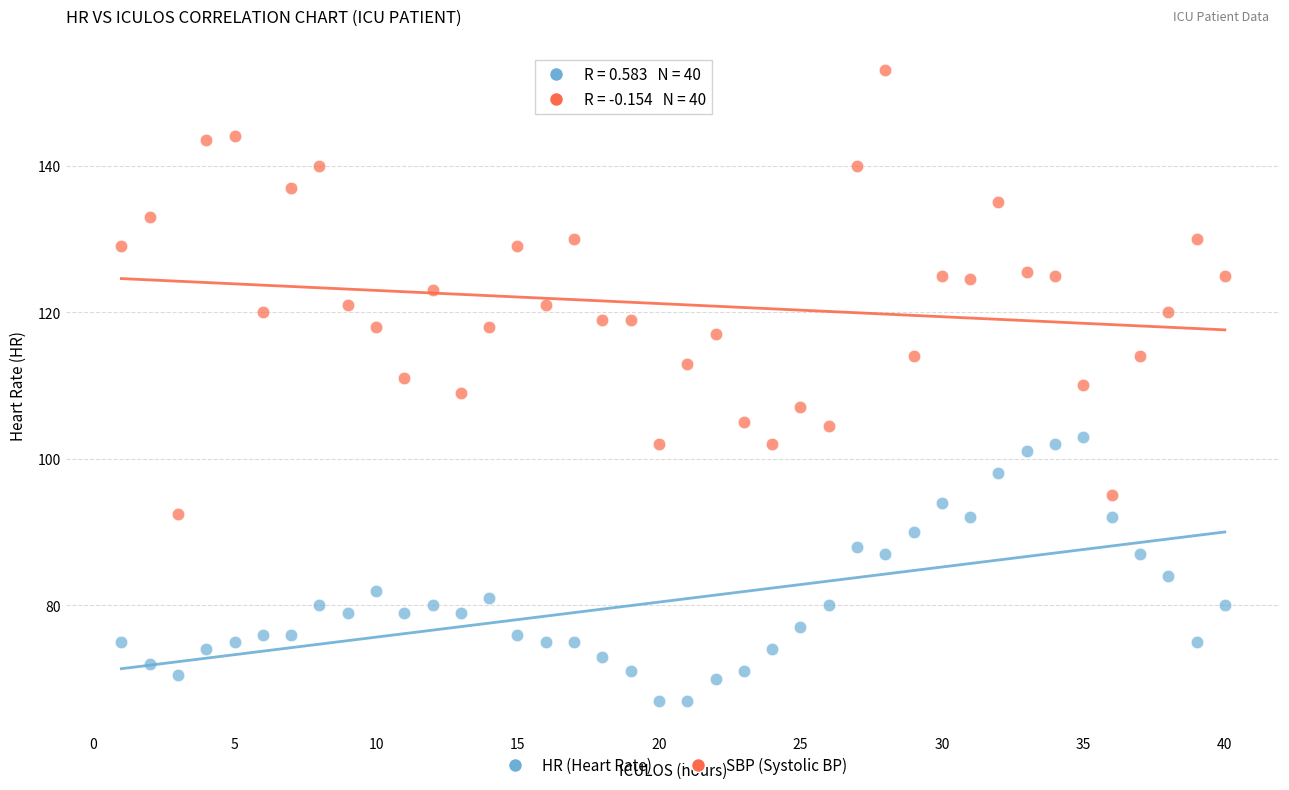

Across all data points, what is the range of Y values (max minus min)?

86.0